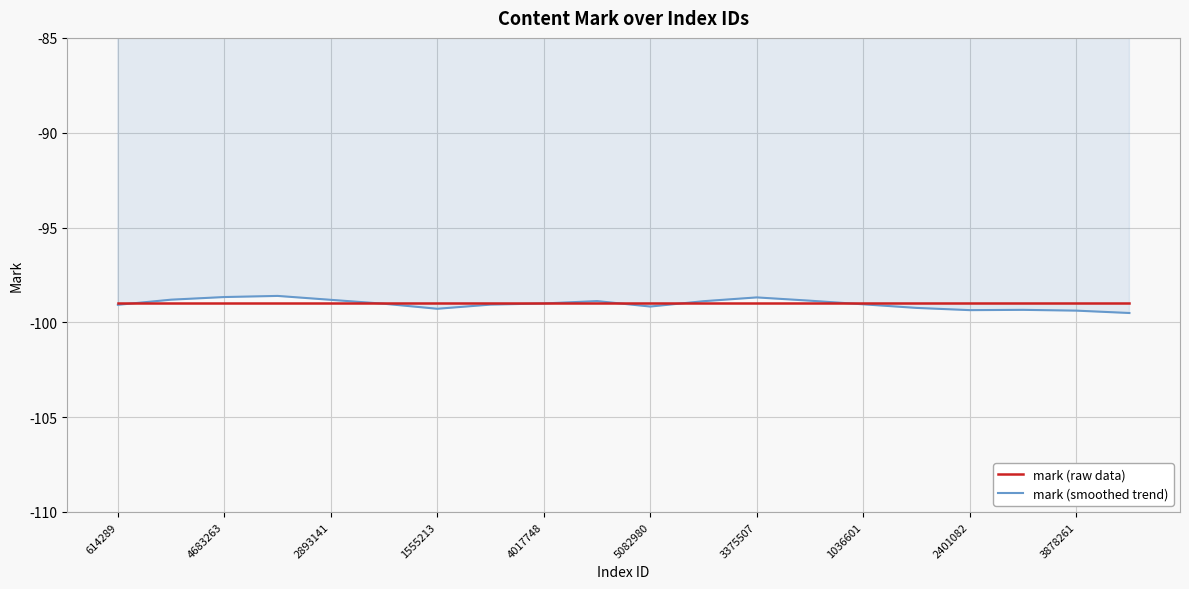

What is the highest value of the mark (smoothed trend) series?

-98.6